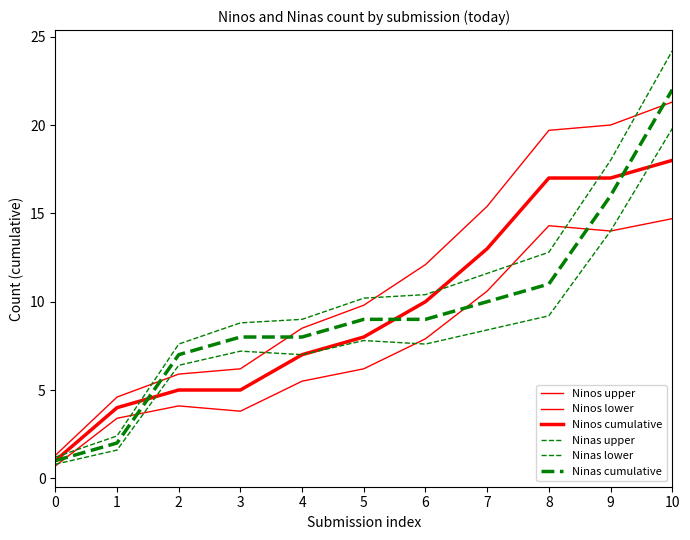

What is the value of the Ninas upper point at the 9th from the left?

12.8